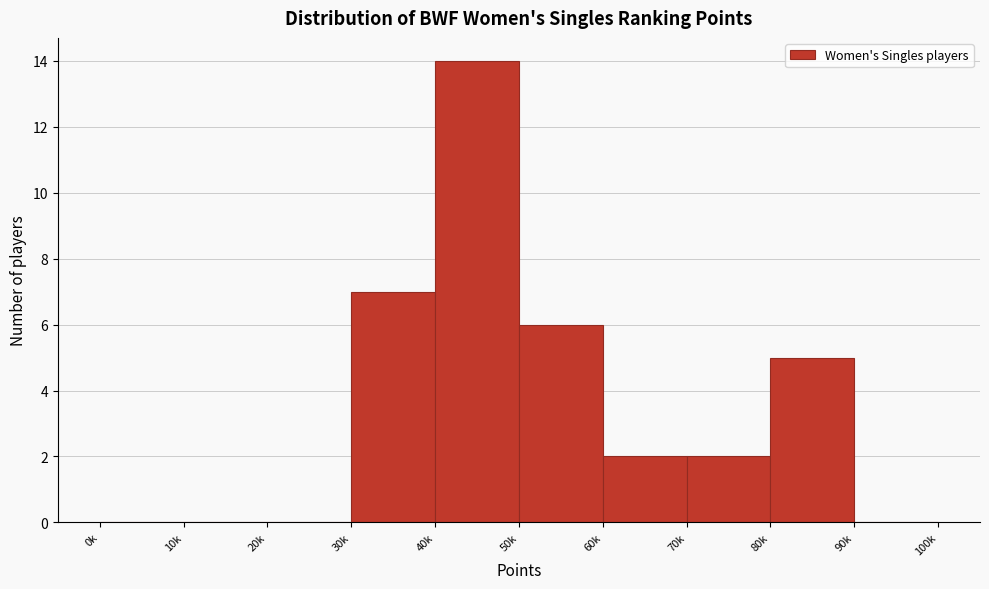

Reading right to left, list all the values displayed in this chart.

90k=0	80k=5	70k=2	60k=2	50k=6	40k=14	30k=7	20k=0	10k=0	0k=0